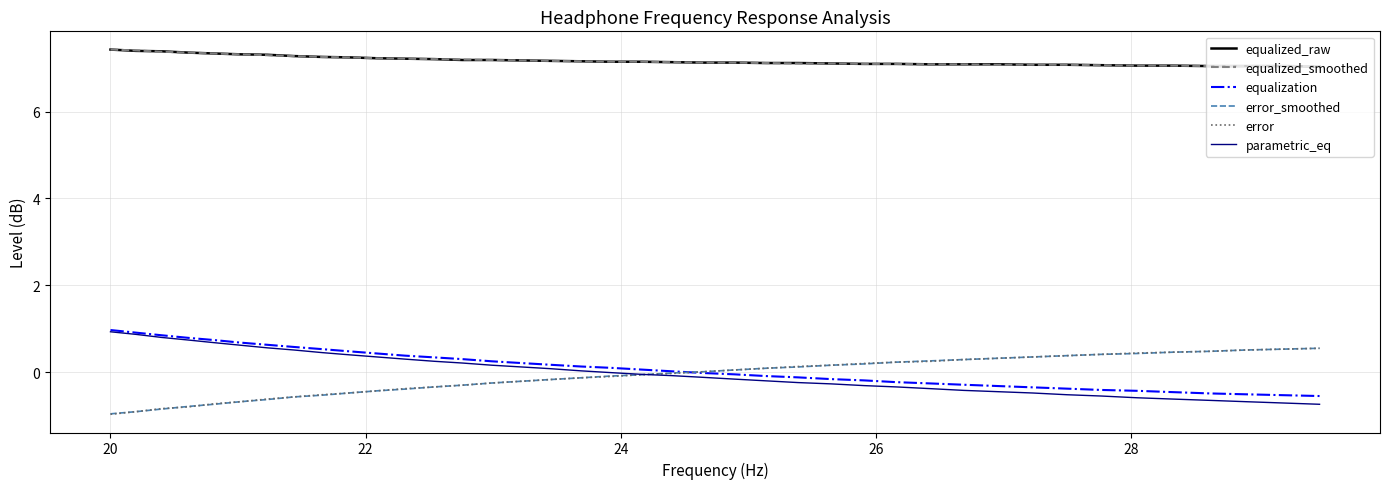

What is the greatest value displayed?

7.4